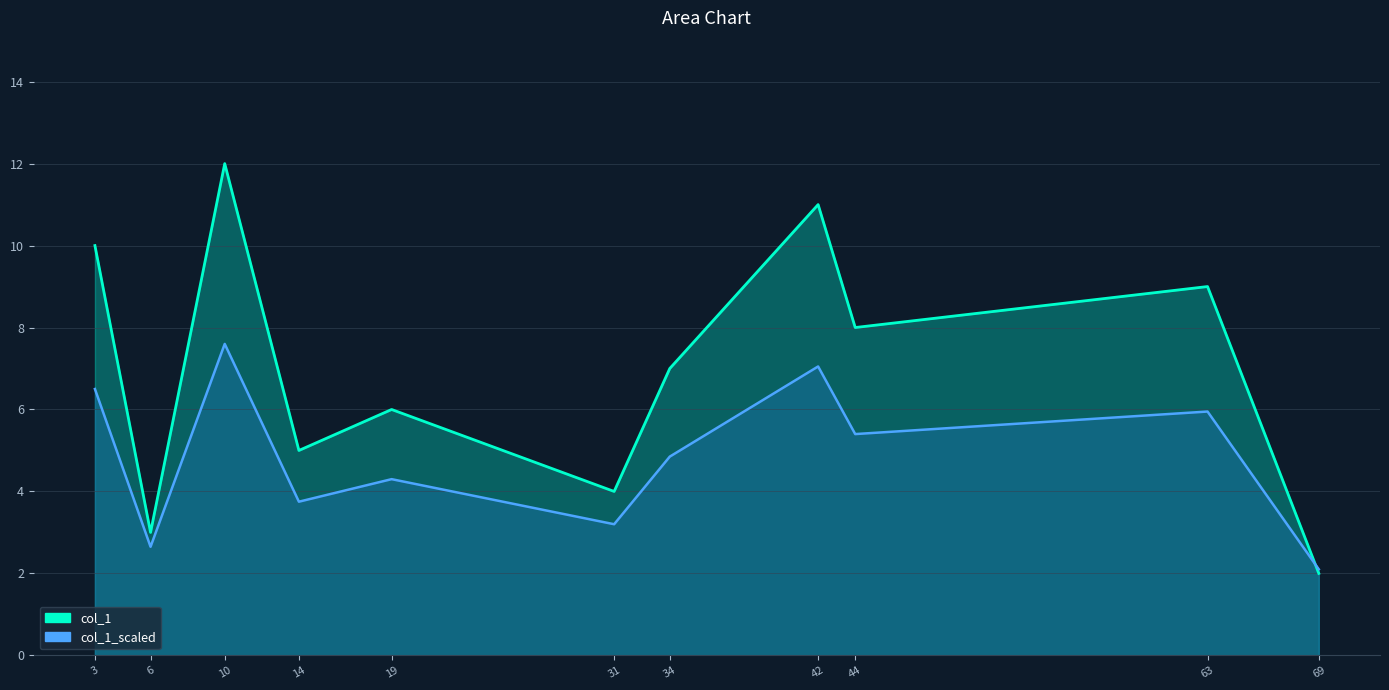

The value of col_1_line at 6 is 4.3. True or false?

False